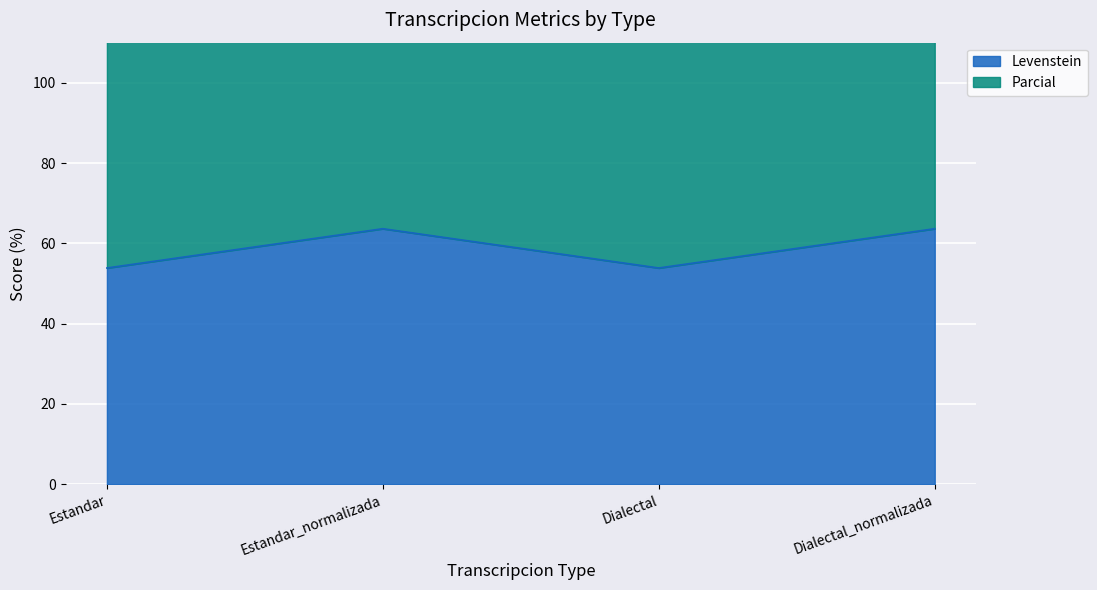

Between Estandar and Dialectal, which is larger?

Estandar